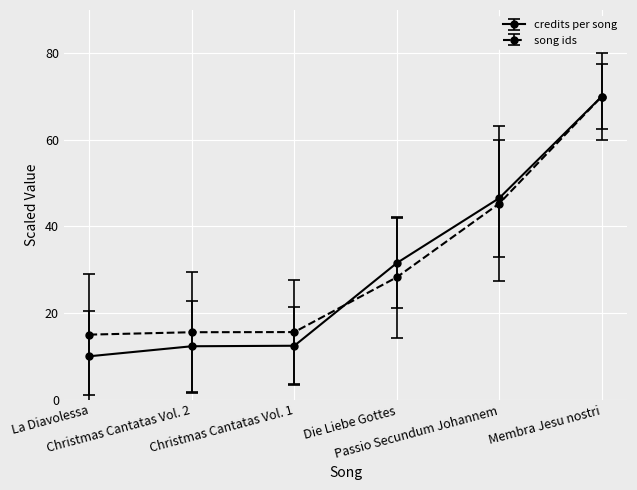

Between La Diavolessa and Christmas Cantatas Vol. 1, which series saw the biggest shift?

credits per song